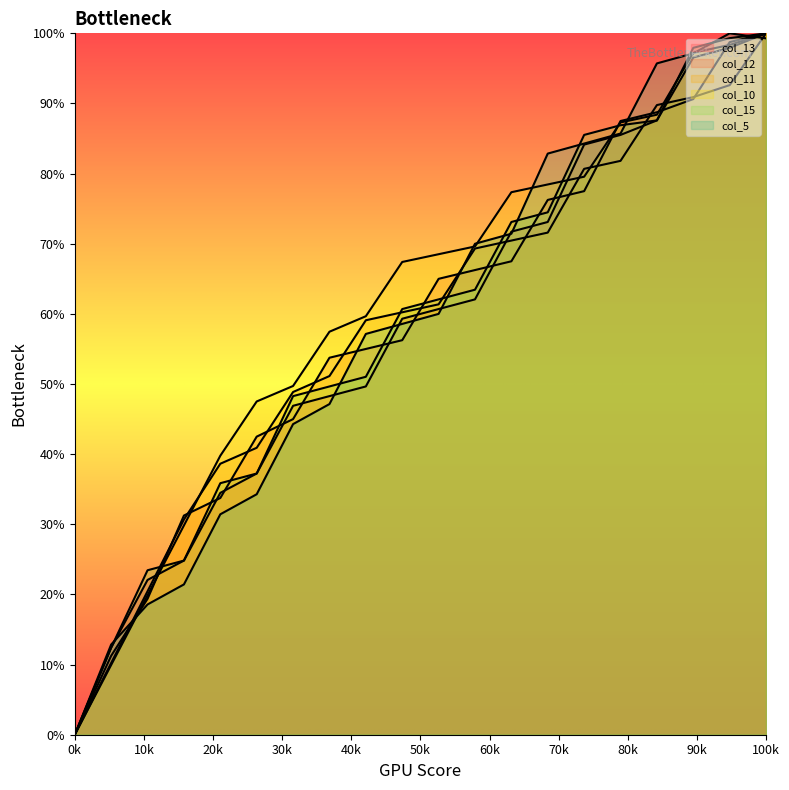

How many distinct data groups are displayed?

6